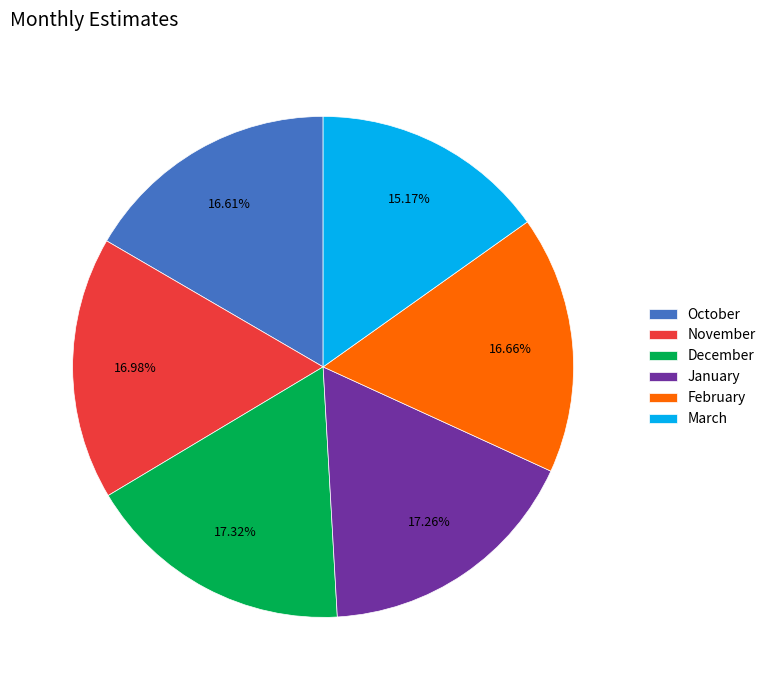

Combined, do March and October account for over 50%?

No